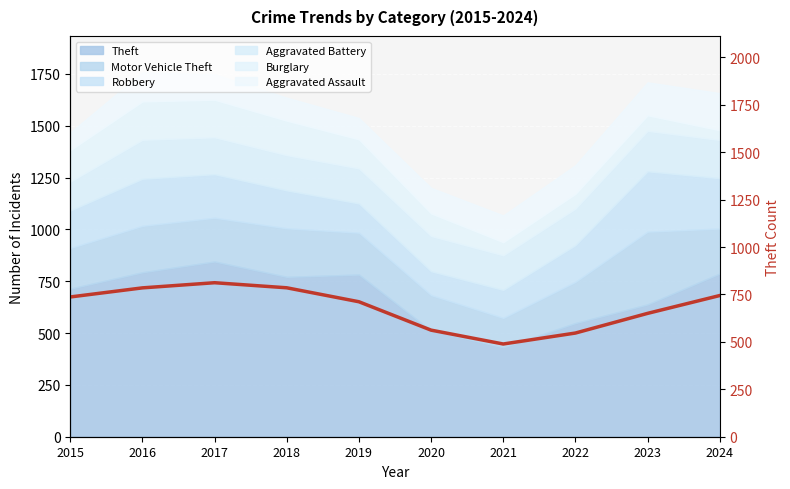

The value at 2024 is 744.2. True or false?

True